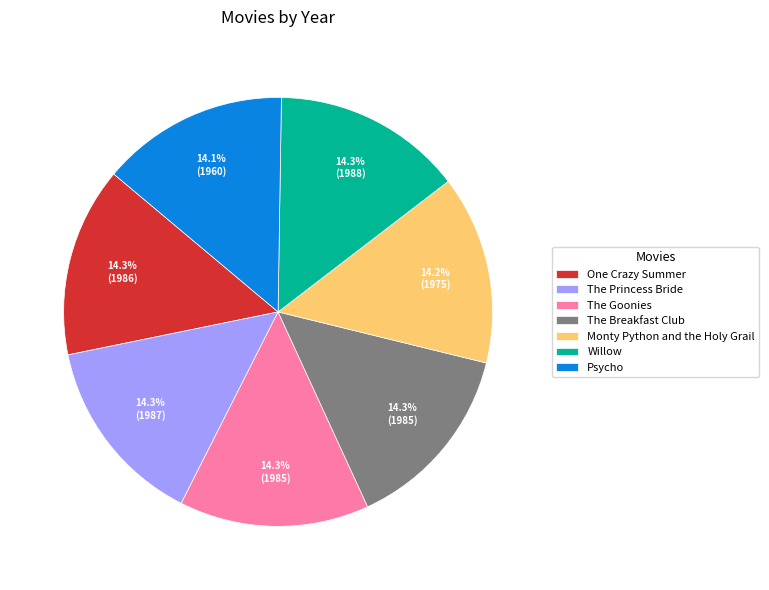

Is Monty Python and the Holy Grail the majority of the pie?

No